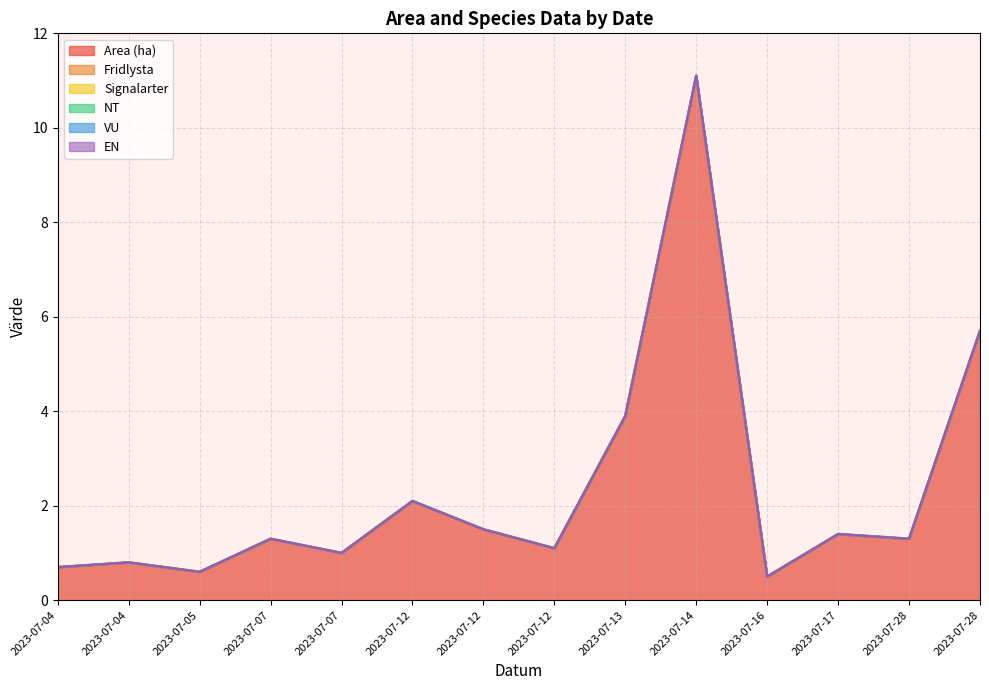

What is the value of the Area (ha) point at the 4th from the left?

1.3